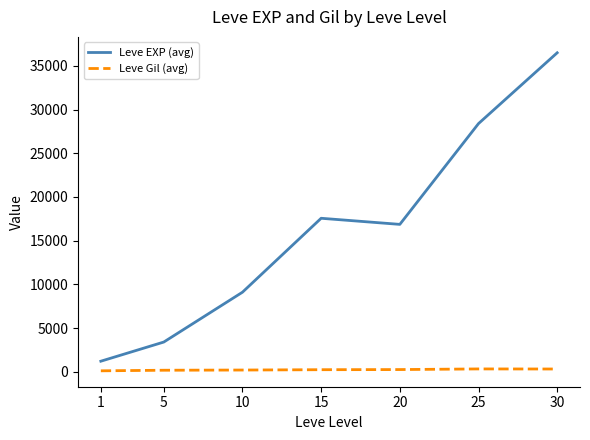

At how many categories does at least one series exceed 33303?

1